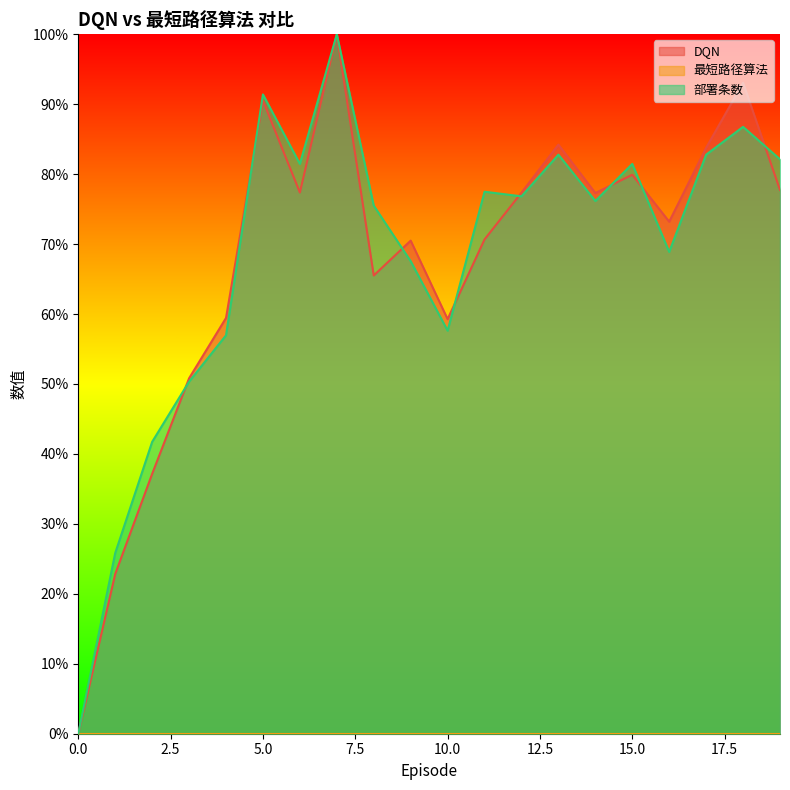

Rank the series by their maximum value, from lowest to highest.

DQN, 部署条数